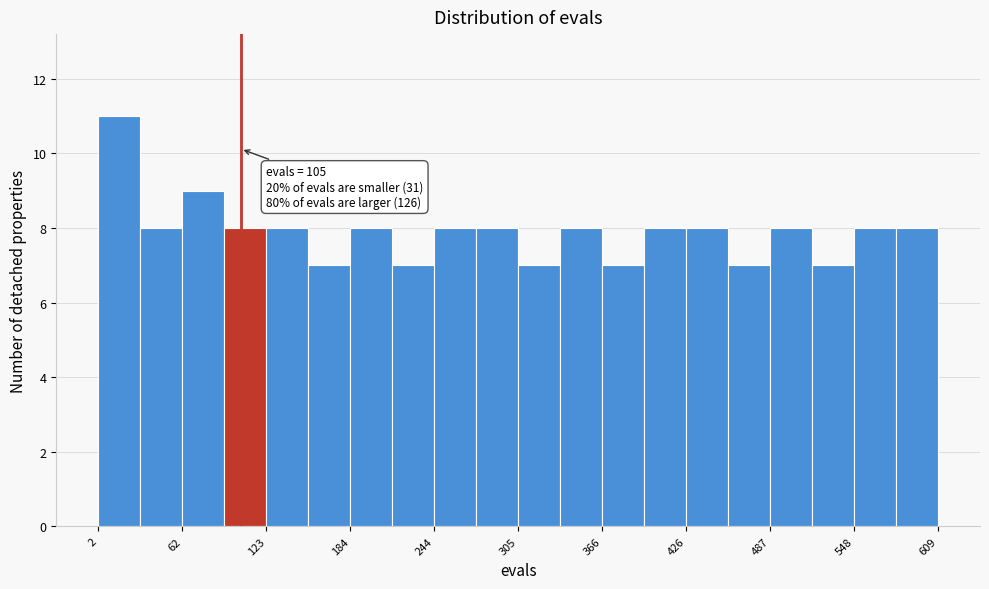

Read against the x-axis, roughly where is the centre of the tallest bar?

20